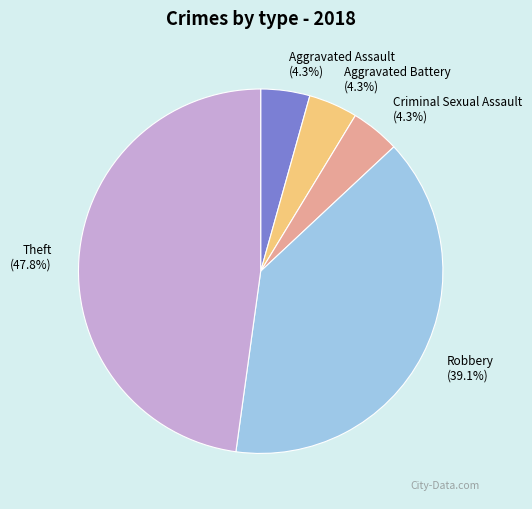

Count the number of slices in the pie.

5